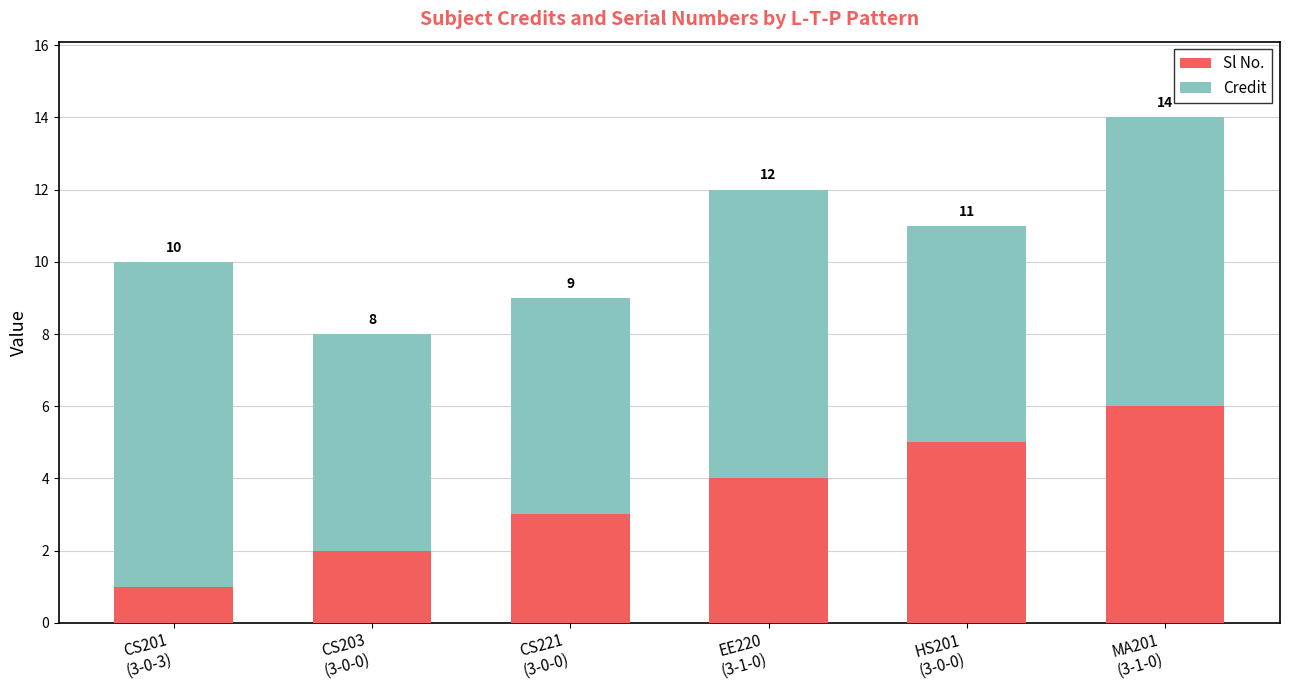

Are the bars horizontal?

No